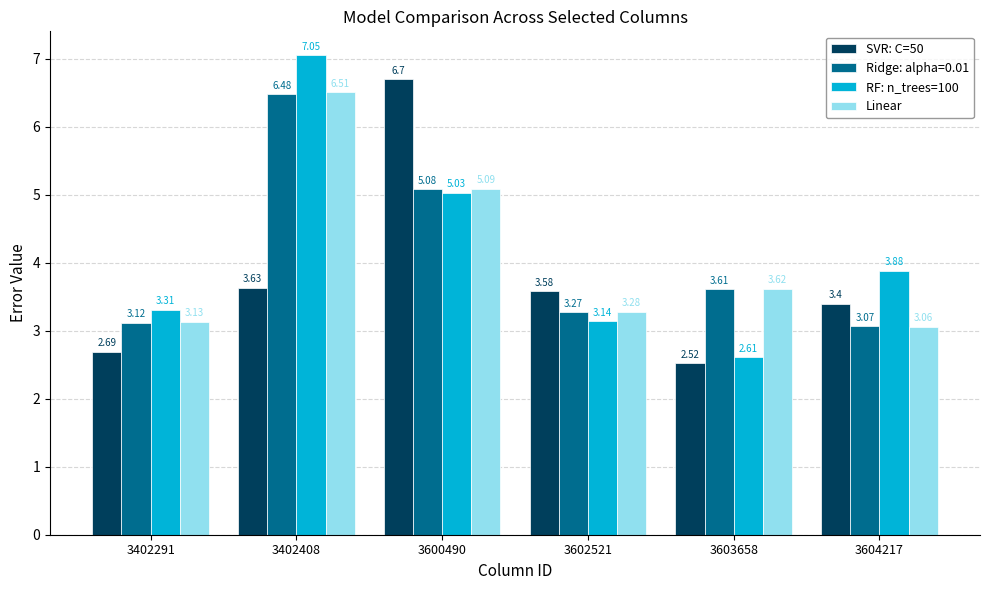

What is the sum of the SVR: C=50 values at 3402291 and 3604217?

6.1